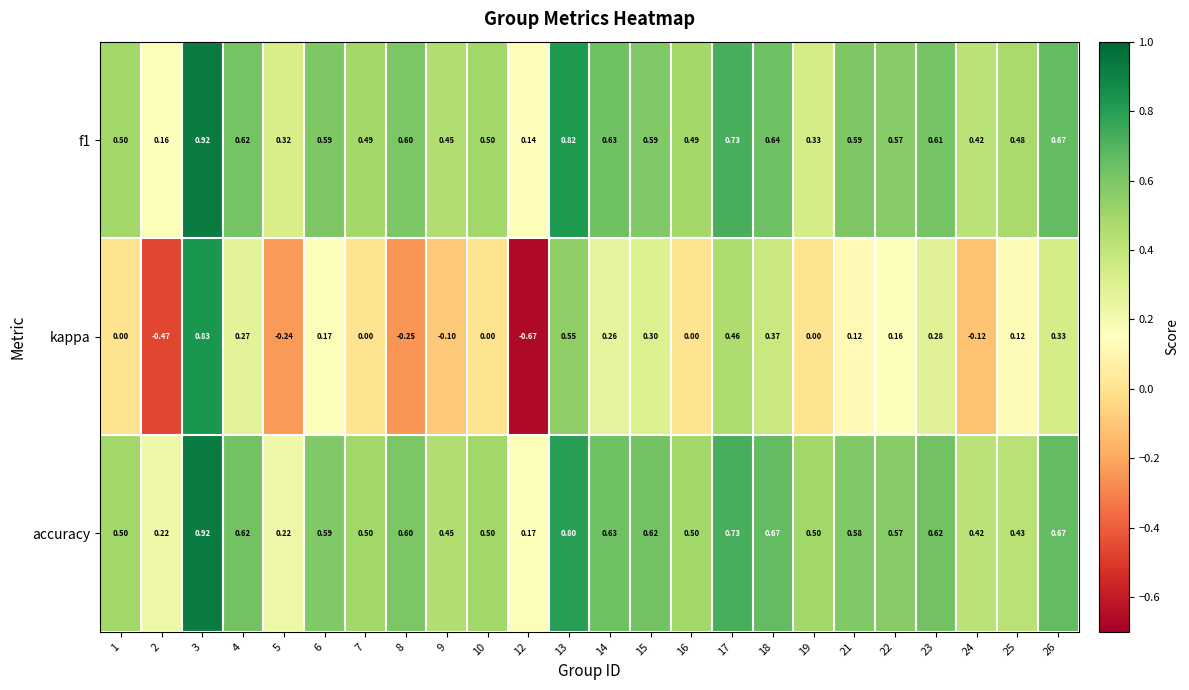

Is the value of kappa at 22 greater than the value of f1 at 21?

No